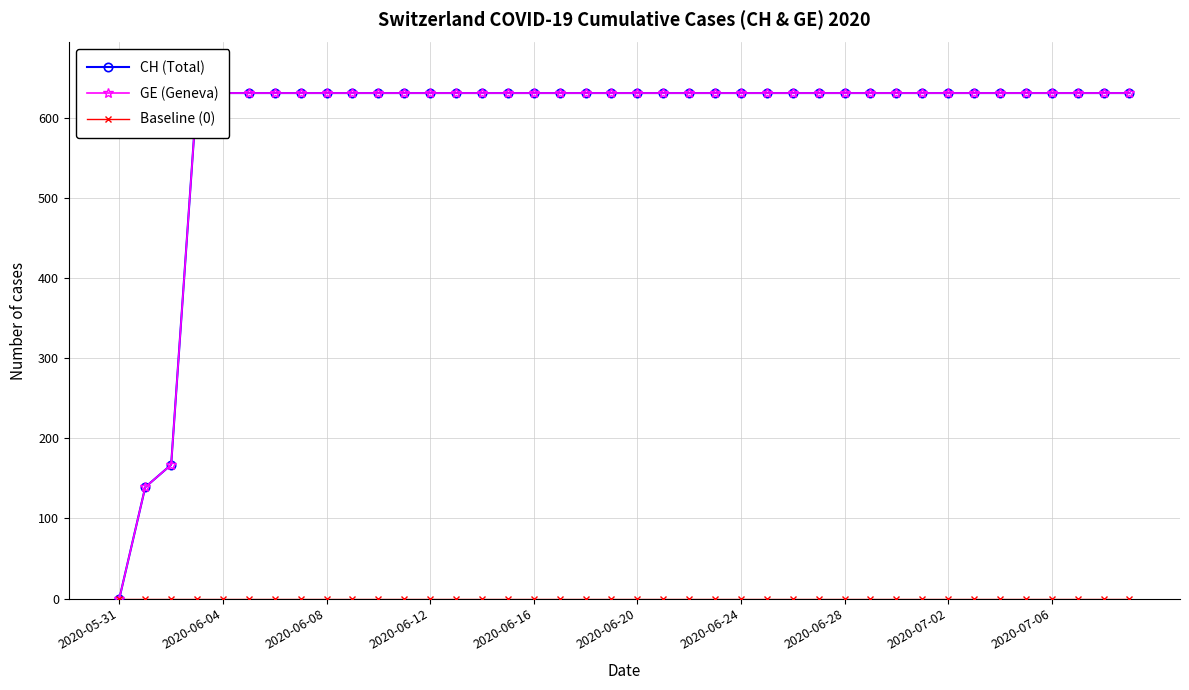

True or false: Baseline (0) and GE (Geneva) cross at least once.

False